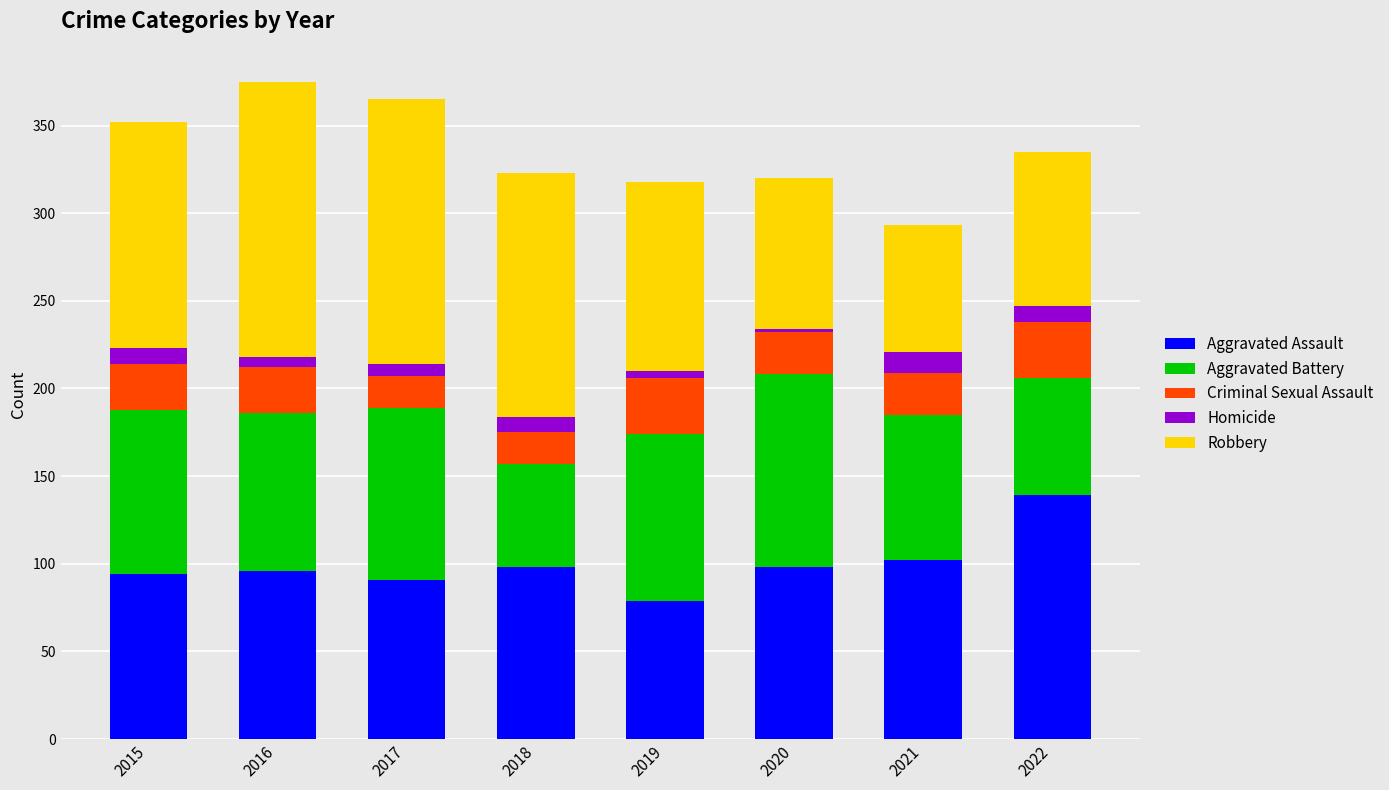

How many categories are shown in the chart?

8